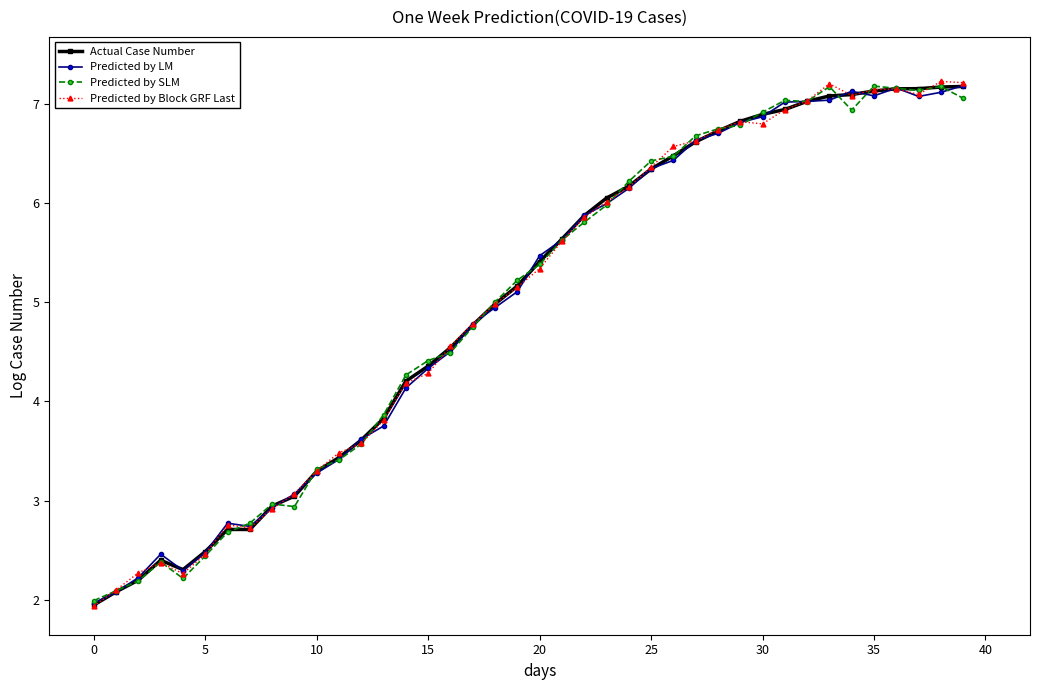

What is the maximum value for Actual Case Number?

7.2